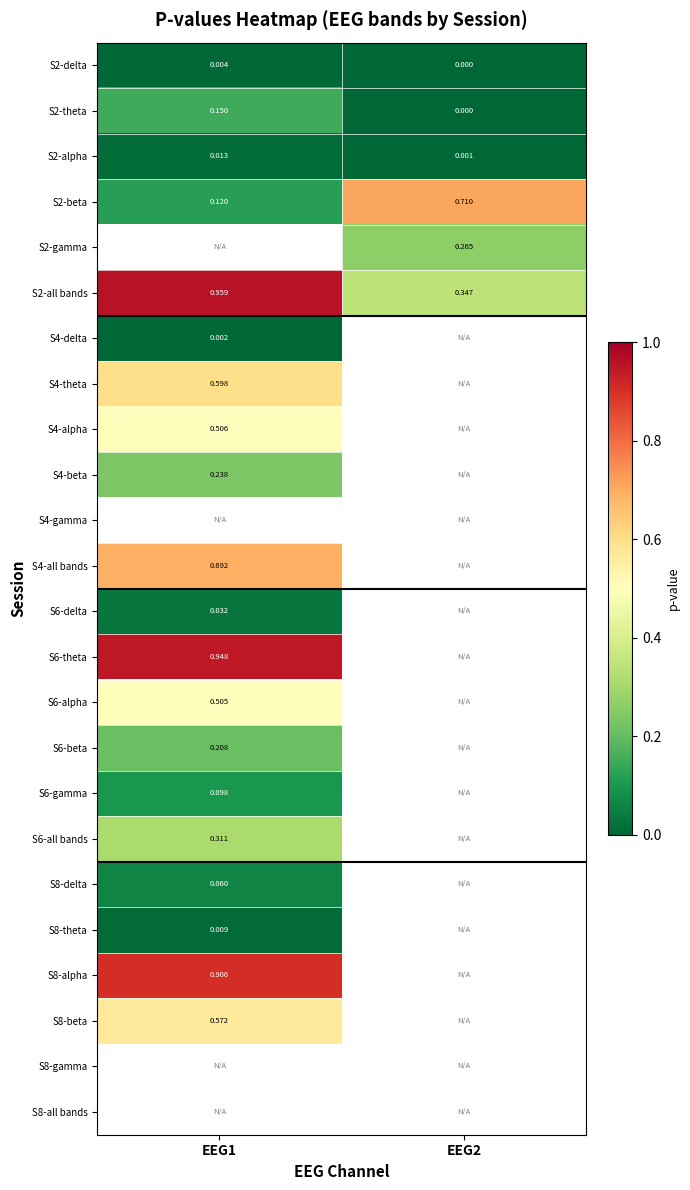

Is the value of S4-all bands at EEG1 greater than the value of S8-theta at EEG1?

Yes